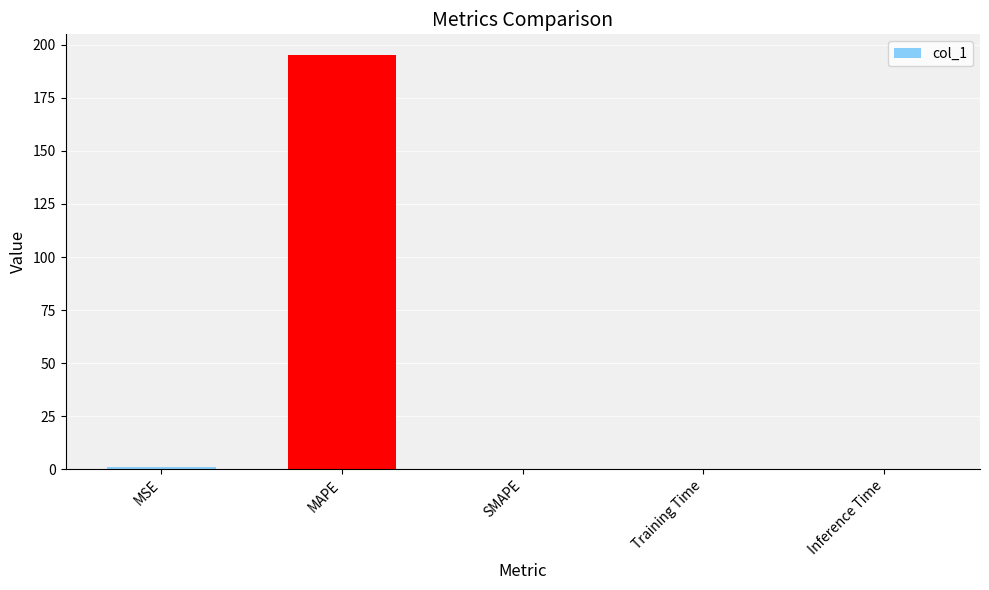

The value at SMAPE is -66.4. True or false?

False